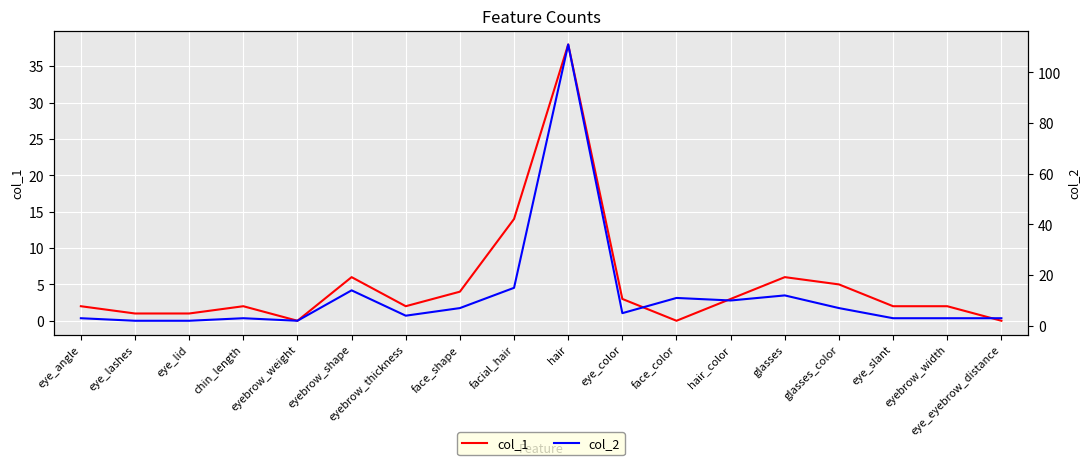

How many lines are shown in the chart?

2